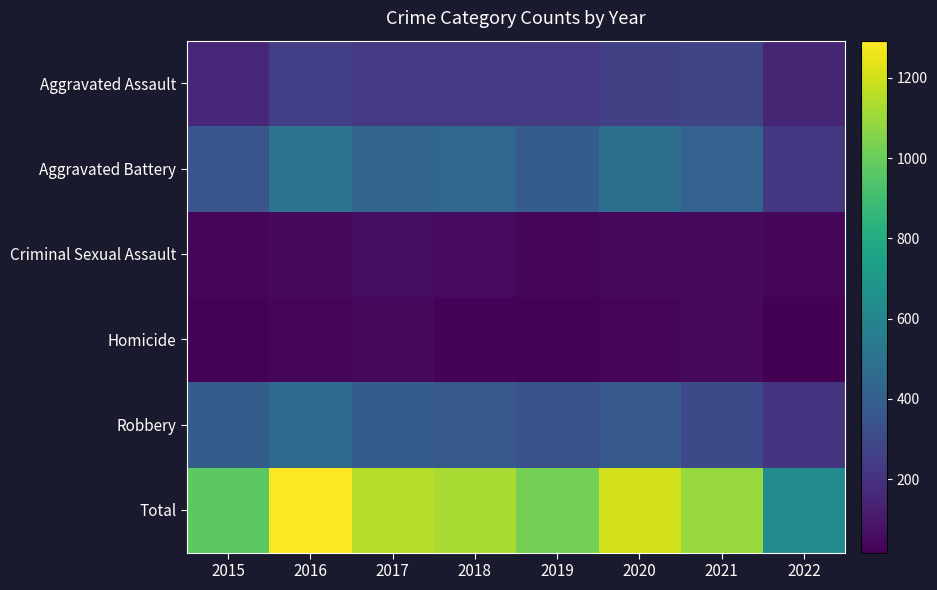

At 2016, list the series in order from smallest to largest.

Homicide, Criminal Sexual Assault, Aggravated Assault, Robbery, Aggravated Battery, Total